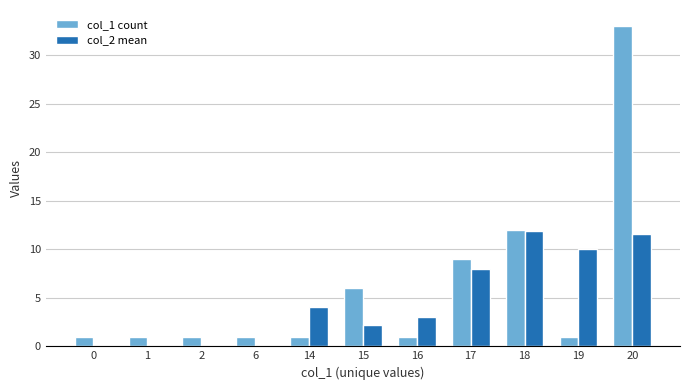

Is it true that col_1 count equals 1.0 at 1?

True